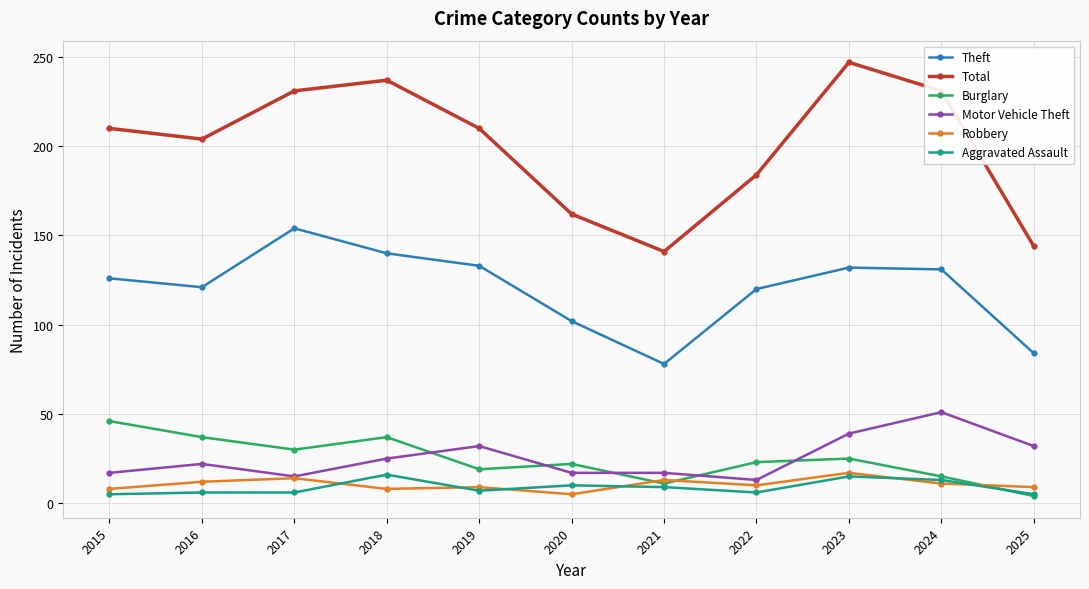

What is the difference between the second highest and second lowest values in the Burglary series?

26